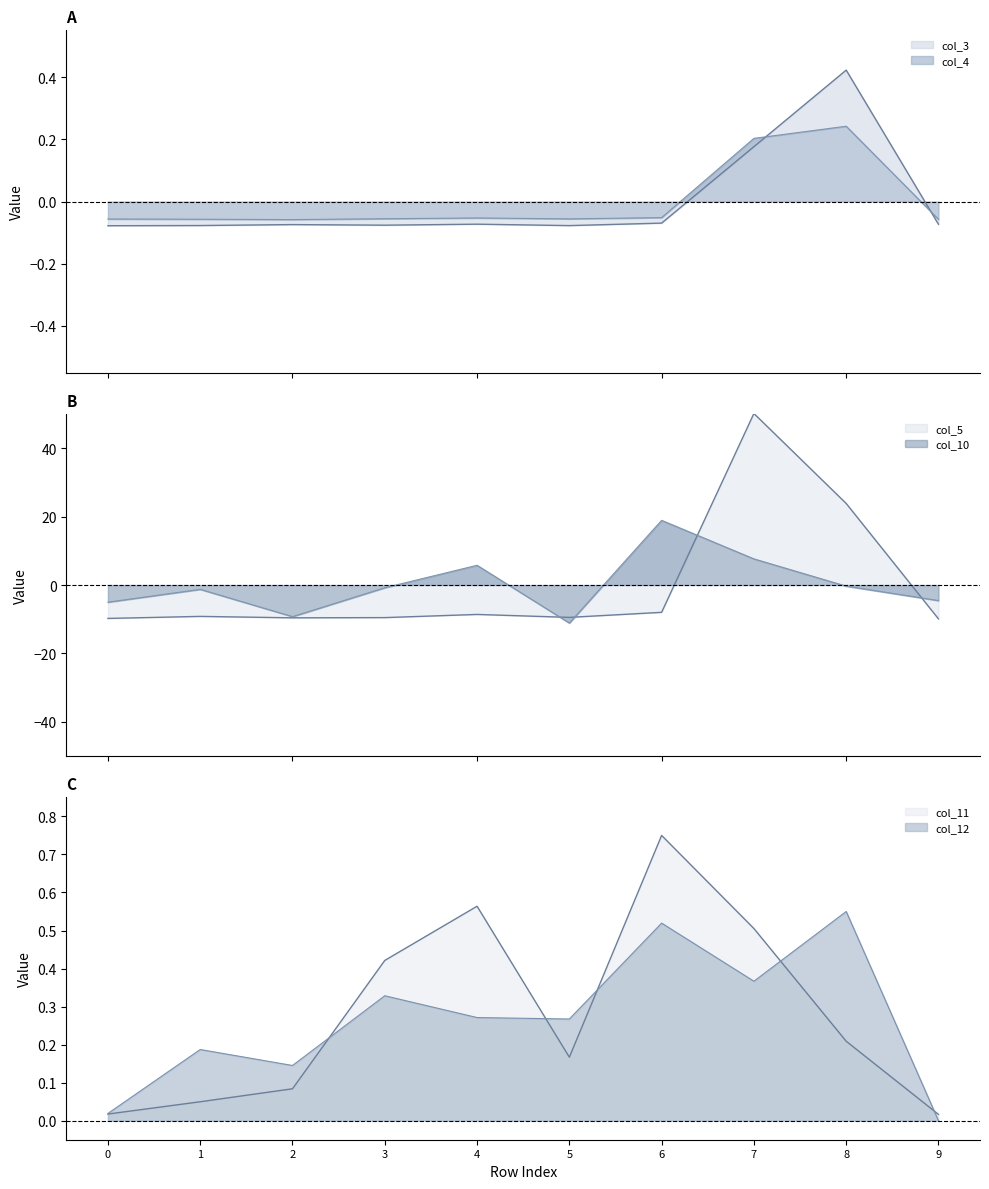

True or false: col_3 and col_12 cross at least once.

False